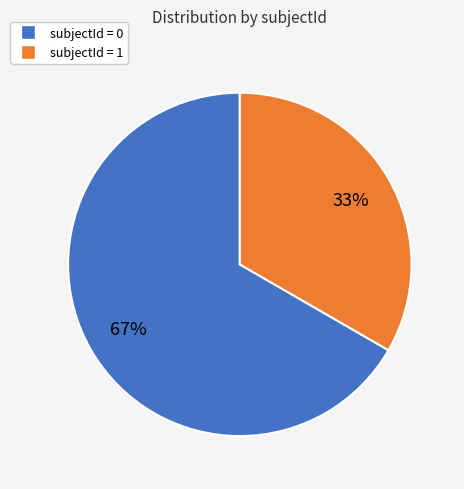

To the nearest percent, what is the average slice percentage?

50%